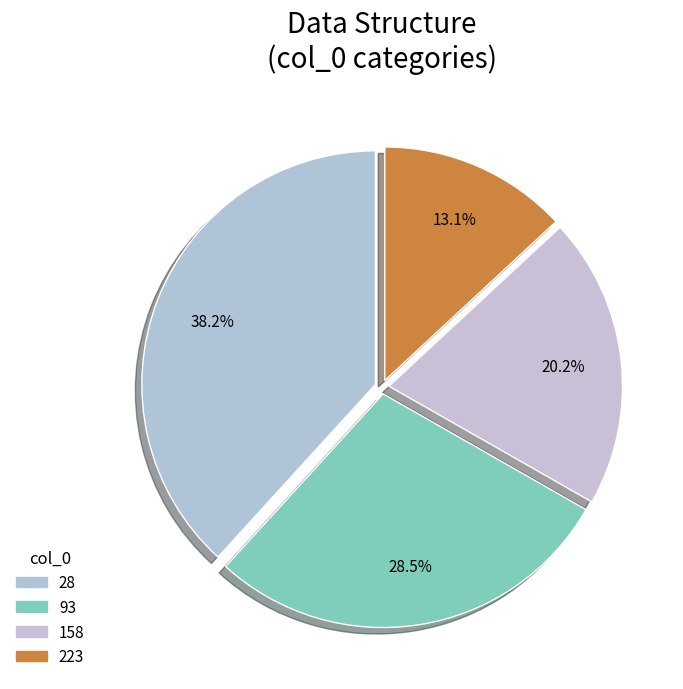

Which category has the smallest portion of the pie?

223